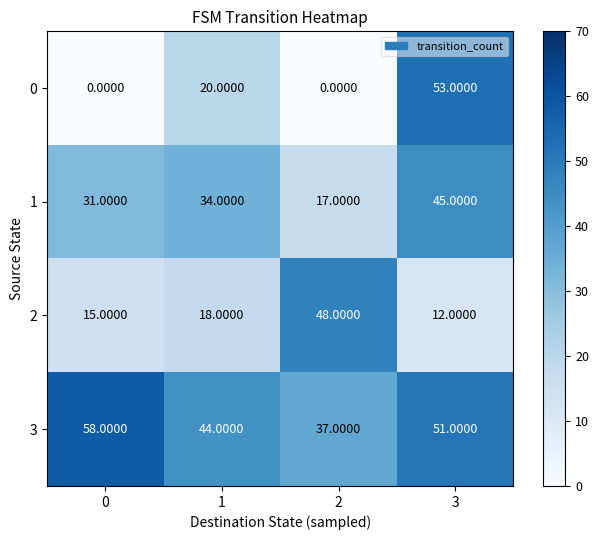

At 3, list the series in order from largest to smallest.

0, 3, 1, 2